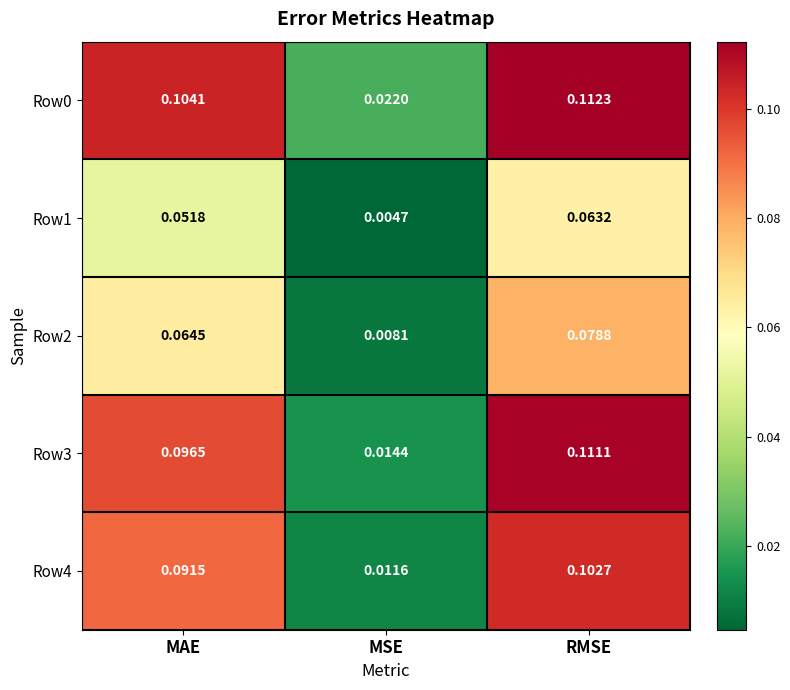

Rank the categories by Row4 value from highest to lowest.

RMSE, MAE, MSE